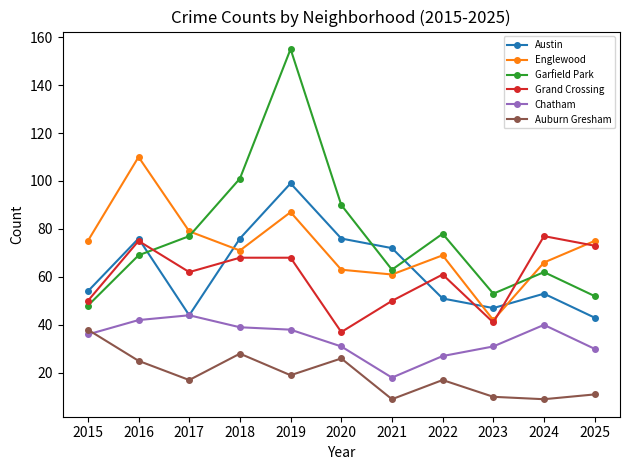

Which series changed the most between 2018 and 2020?

Grand Crossing